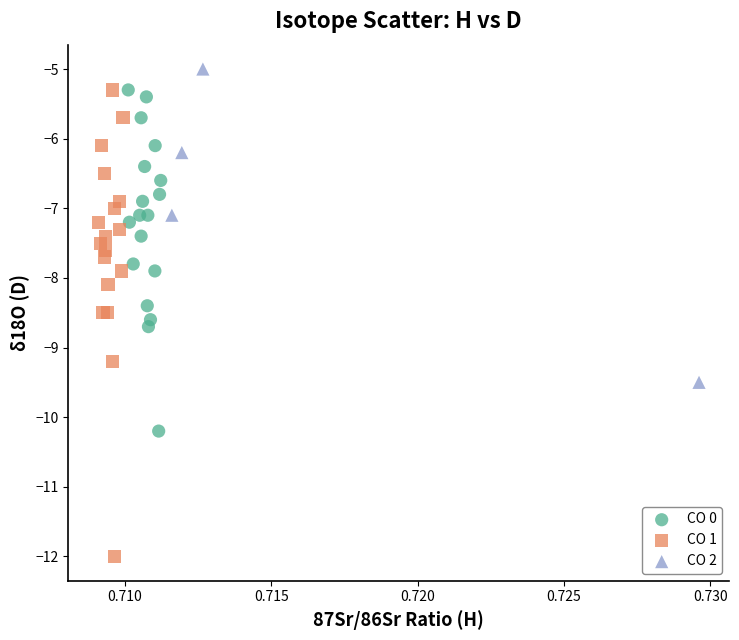

Which series contains the highest Y value?

CO 2